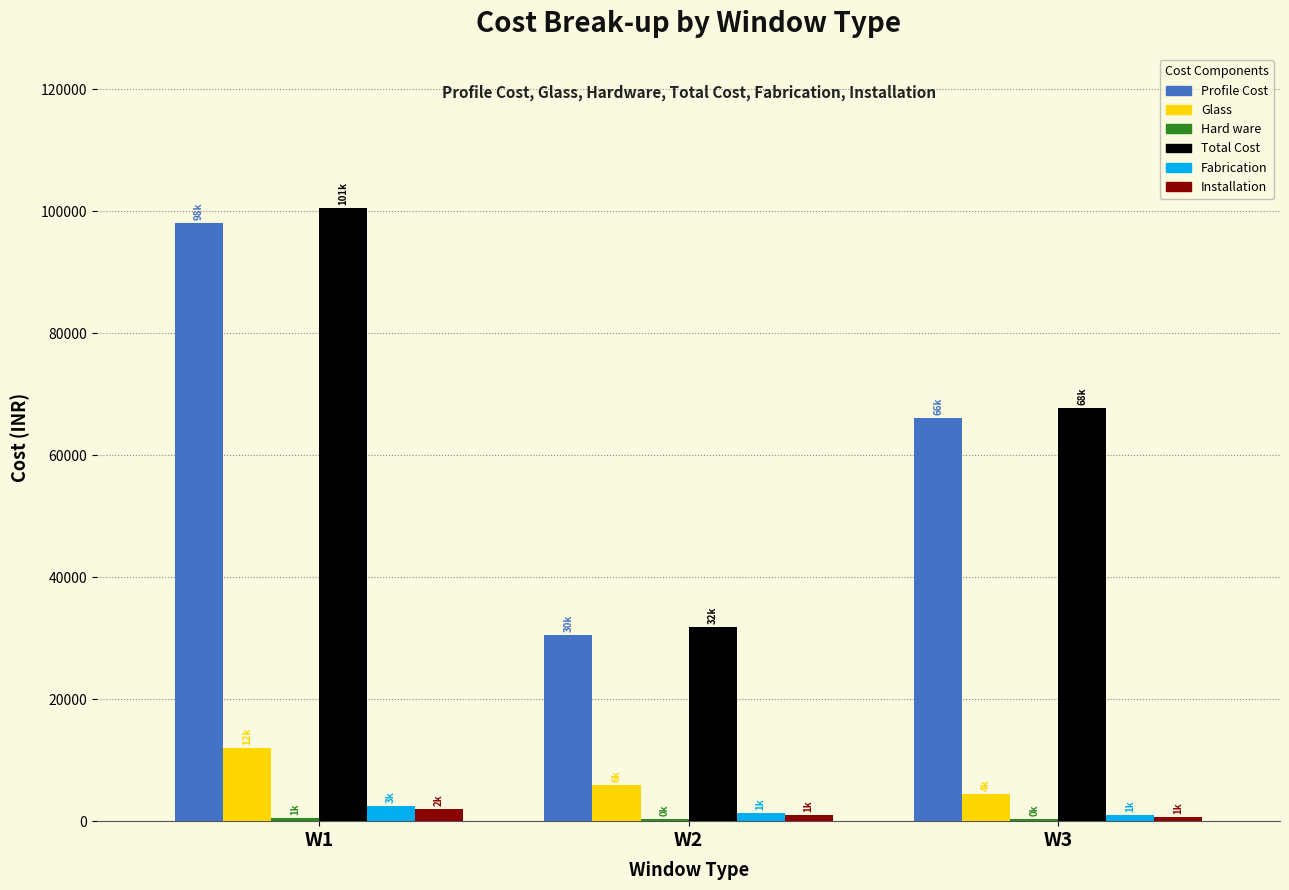

At which label is Fabrication closest to 1746?

W2